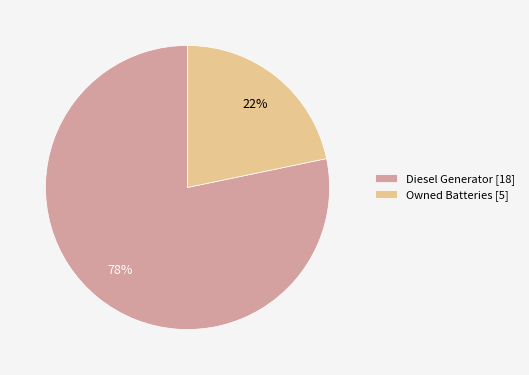

What percentage is the Owned Batteries [5] slice, to the nearest percent?

22%